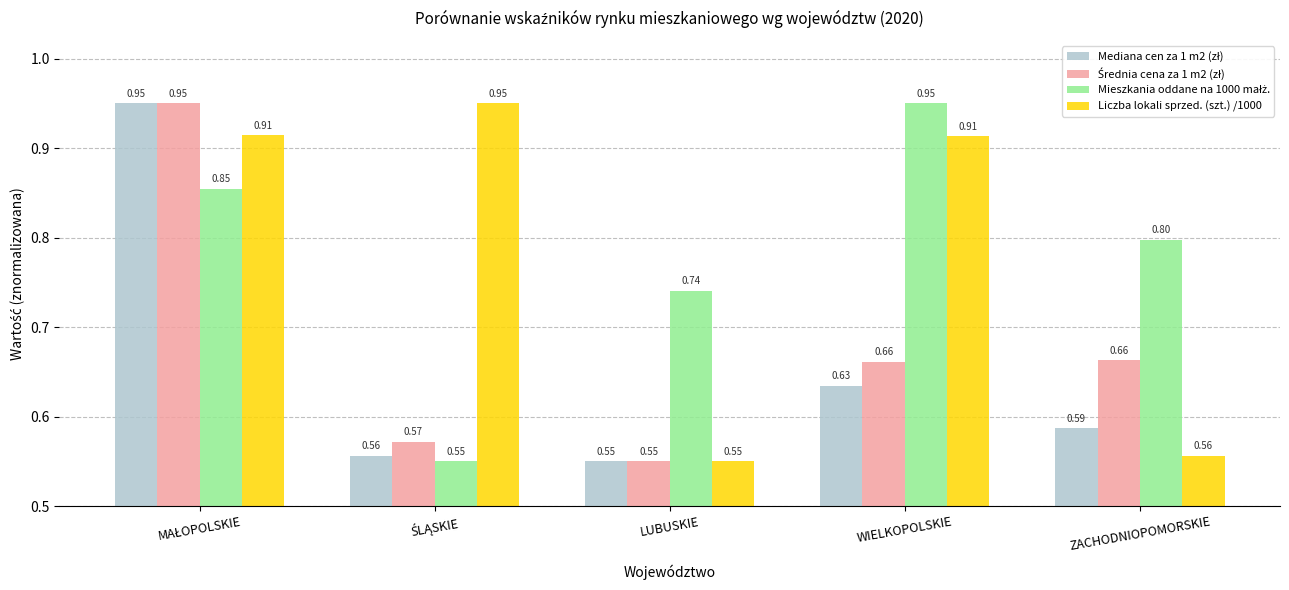

At which label does Liczba lokali sprzed. (szt.) /1000 reach its minimum?

LUBUSKIE